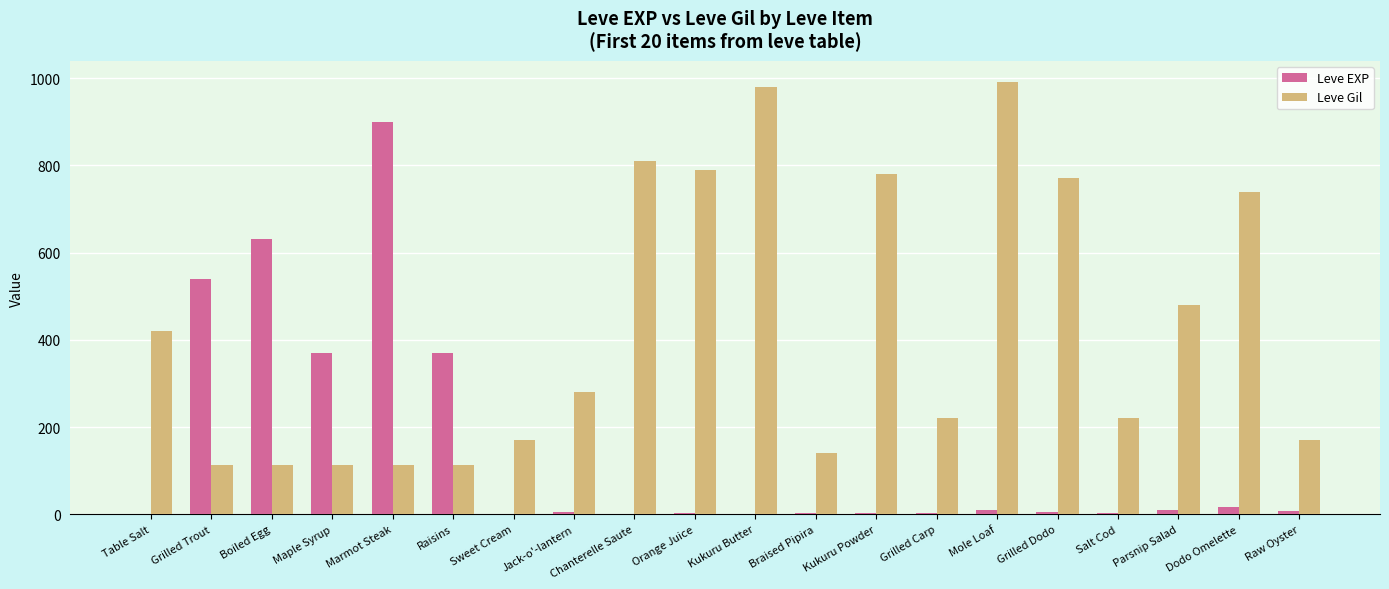

Is the value of Leve Gil at Raw Oyster greater than the value of Leve EXP at Raw Oyster?

Yes